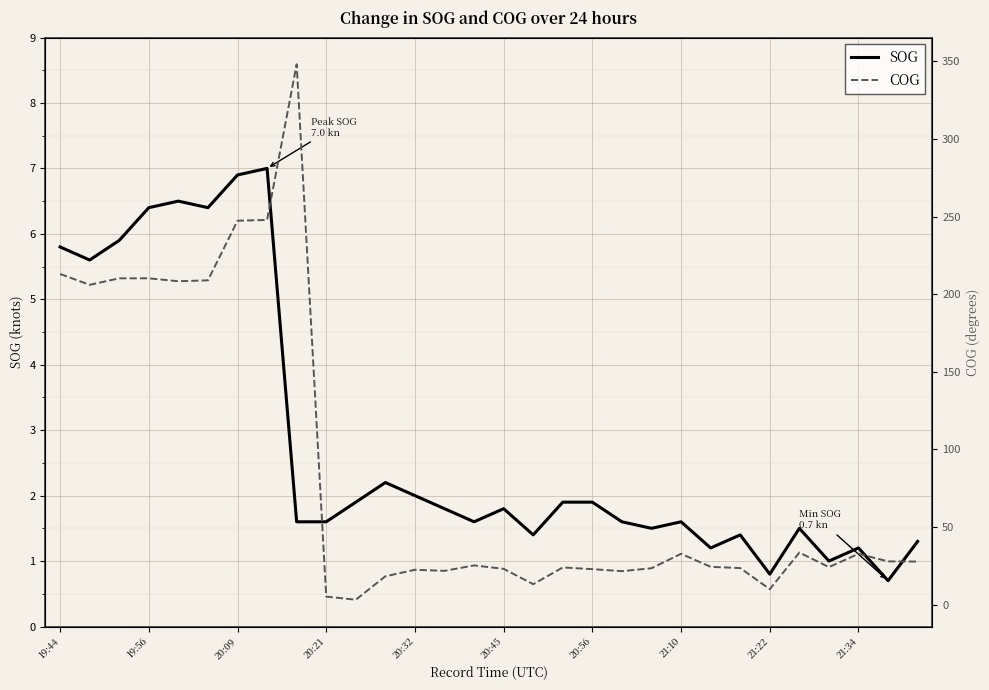

In SOG, how many points are lower than both neighbors (excluding endpoints)?

9